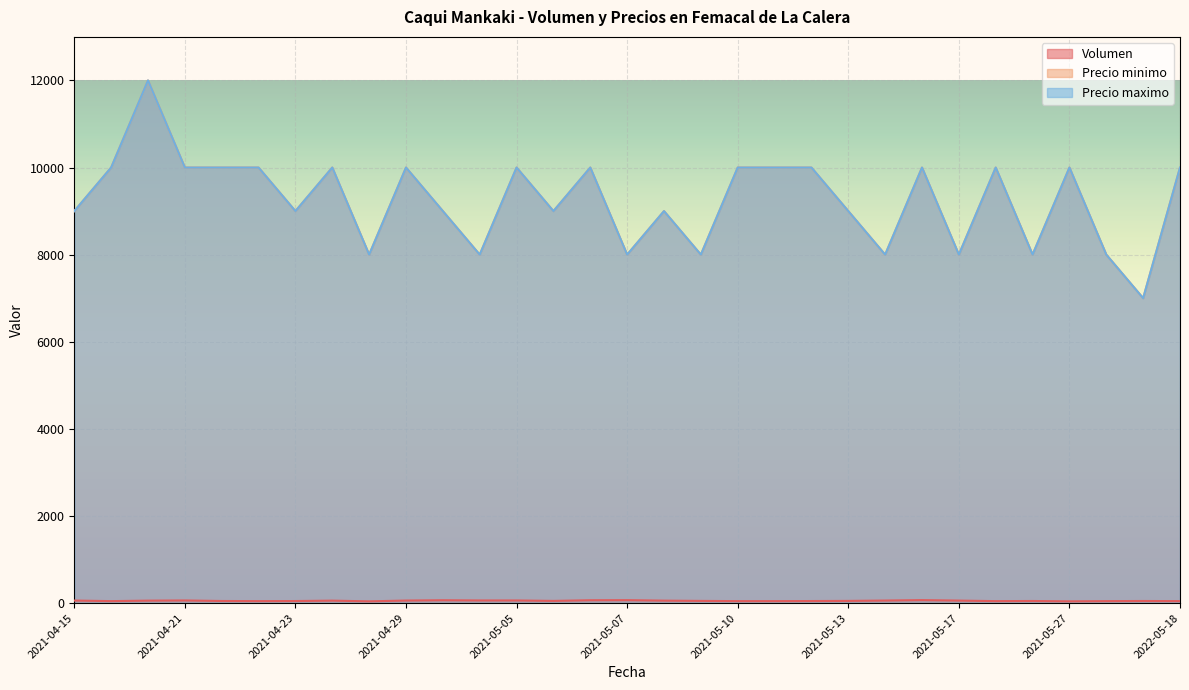

What is the spread (max minus min) of values at 2021-05-06?

8950